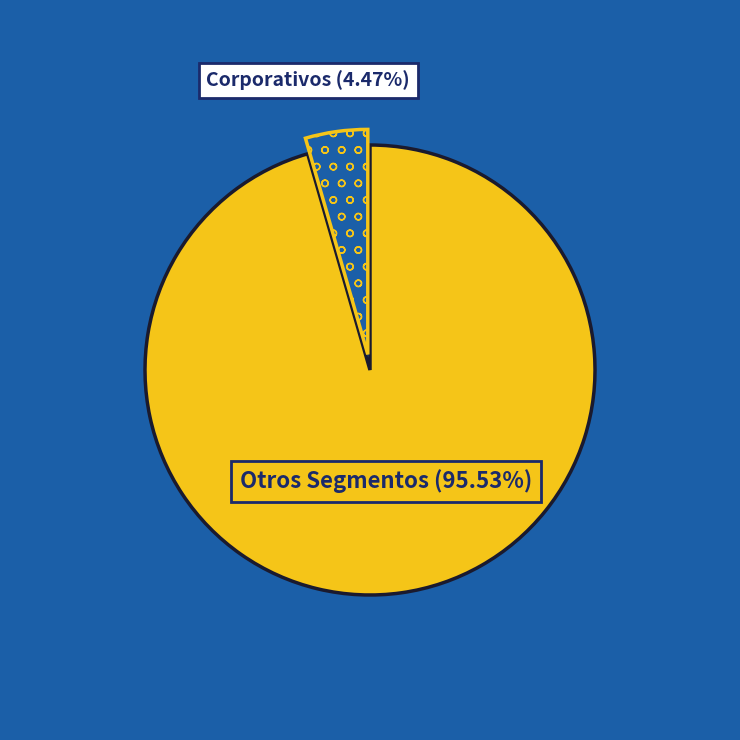

Approximately how many times larger is the value at Otros Segmentos (95.53%) compared to Corporativos (4.47%)?

21.4